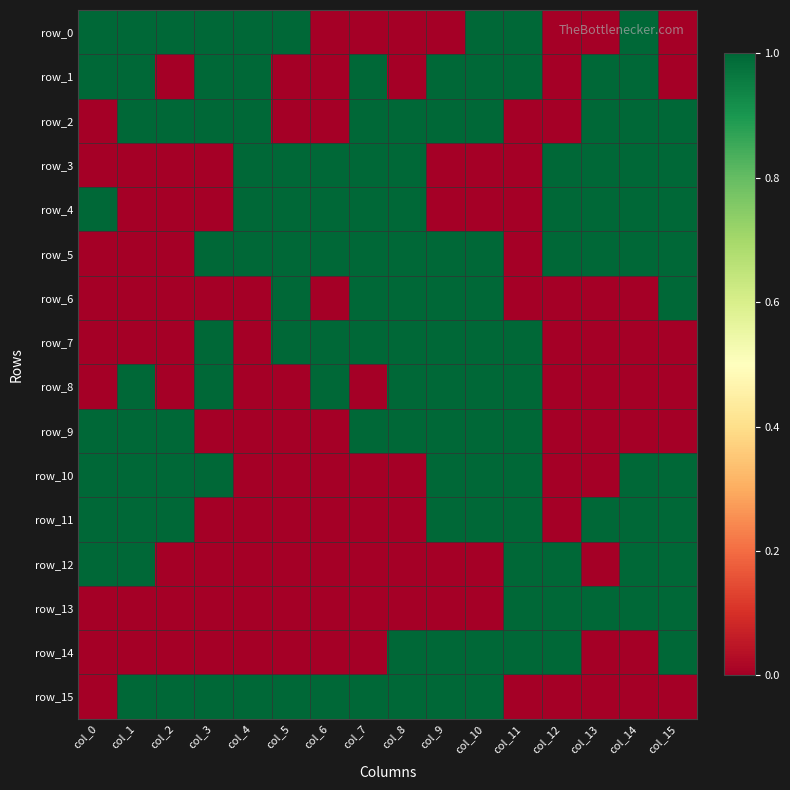

Reading left to right, transcribe all the data shown in this chart.

row_0: col_0=1	col_1=1	col_2=1	col_3=1	col_4=1	col_5=1	col_6=0	col_7=0	col_8=0	col_9=0	col_10=1	col_11=1	col_12=0	col_13=0	col_14=1	col_15=0
row_1: col_0=1	col_1=1	col_2=0	col_3=1	col_4=1	col_5=0	col_6=0	col_7=1	col_8=0	col_9=1	col_10=1	col_11=1	col_12=0	col_13=1	col_14=1	col_15=0
row_2: col_0=0	col_1=1	col_2=1	col_3=1	col_4=1	col_5=0	col_6=0	col_7=1	col_8=1	col_9=1	col_10=1	col_11=0	col_12=0	col_13=1	col_14=1	col_15=1
row_3: col_0=0	col_1=0	col_2=0	col_3=0	col_4=1	col_5=1	col_6=1	col_7=1	col_8=1	col_9=0	col_10=0	col_11=0	col_12=1	col_13=1	col_14=1	col_15=1
row_4: col_0=1	col_1=0	col_2=0	col_3=0	col_4=1	col_5=1	col_6=1	col_7=1	col_8=1	col_9=0	col_10=0	col_11=0	col_12=1	col_13=1	col_14=1	col_15=1
row_5: col_0=0	col_1=0	col_2=0	col_3=1	col_4=1	col_5=1	col_6=1	col_7=1	col_8=1	col_9=1	col_10=1	col_11=0	col_12=1	col_13=1	col_14=1	col_15=1
row_6: col_0=0	col_1=0	col_2=0	col_3=0	col_4=0	col_5=1	col_6=0	col_7=1	col_8=1	col_9=1	col_10=1	col_11=0	col_12=0	col_13=0	col_14=0	col_15=1
row_7: col_0=0	col_1=0	col_2=0	col_3=1	col_4=0	col_5=1	col_6=1	col_7=1	col_8=1	col_9=1	col_10=1	col_11=1	col_12=0	col_13=0	col_14=0	col_15=0
row_8: col_0=0	col_1=1	col_2=0	col_3=1	col_4=0	col_5=0	col_6=1	col_7=0	col_8=1	col_9=1	col_10=1	col_11=1	col_12=0	col_13=0	col_14=0	col_15=0
row_9: col_0=1	col_1=1	col_2=1	col_3=0	col_4=0	col_5=0	col_6=0	col_7=1	col_8=1	col_9=1	col_10=1	col_11=1	col_12=0	col_13=0	col_14=0	col_15=0
row_10: col_0=1	col_1=1	col_2=1	col_3=1	col_4=0	col_5=0	col_6=0	col_7=0	col_8=0	col_9=1	col_10=1	col_11=1	col_12=0	col_13=0	col_14=1	col_15=1
row_11: col_0=1	col_1=1	col_2=1	col_3=0	col_4=0	col_5=0	col_6=0	col_7=0	col_8=0	col_9=1	col_10=1	col_11=1	col_12=0	col_13=1	col_14=1	col_15=1
row_12: col_0=1	col_1=1	col_2=0	col_3=0	col_4=0	col_5=0	col_6=0	col_7=0	col_8=0	col_9=0	col_10=0	col_11=1	col_12=1	col_13=0	col_14=1	col_15=1
row_13: col_0=0	col_1=0	col_2=0	col_3=0	col_4=0	col_5=0	col_6=0	col_7=0	col_8=0	col_9=0	col_10=0	col_11=1	col_12=1	col_13=1	col_14=1	col_15=1
row_14: col_0=0	col_1=0	col_2=0	col_3=0	col_4=0	col_5=0	col_6=0	col_7=0	col_8=1	col_9=1	col_10=1	col_11=1	col_12=1	col_13=0	col_14=0	col_15=1
row_15: col_0=0	col_1=1	col_2=1	col_3=1	col_4=1	col_5=1	col_6=1	col_7=1	col_8=1	col_9=1	col_10=1	col_11=0	col_12=0	col_13=0	col_14=0	col_15=0